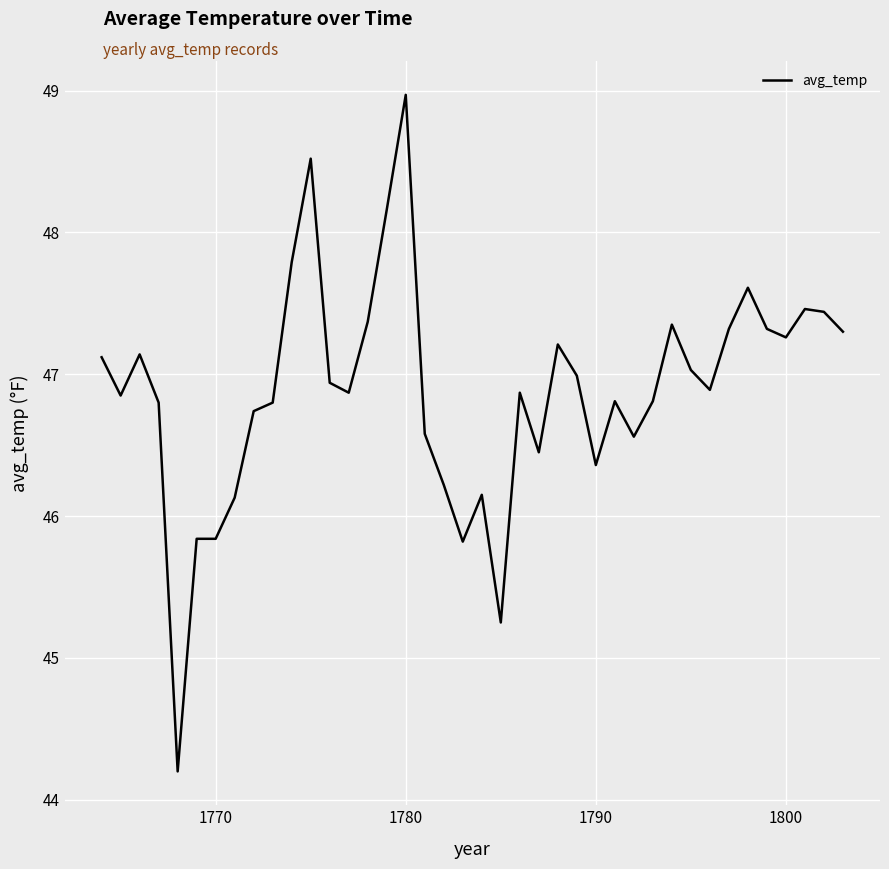

What is the greatest value displayed?

49.0